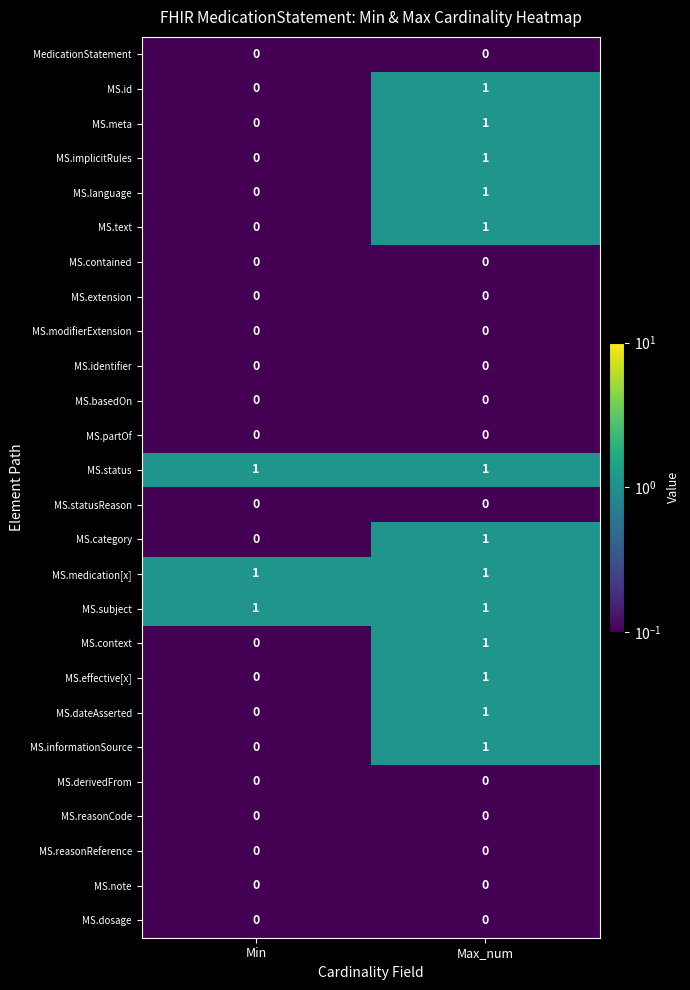

At which category is the sum across all series the highest?

Max_num